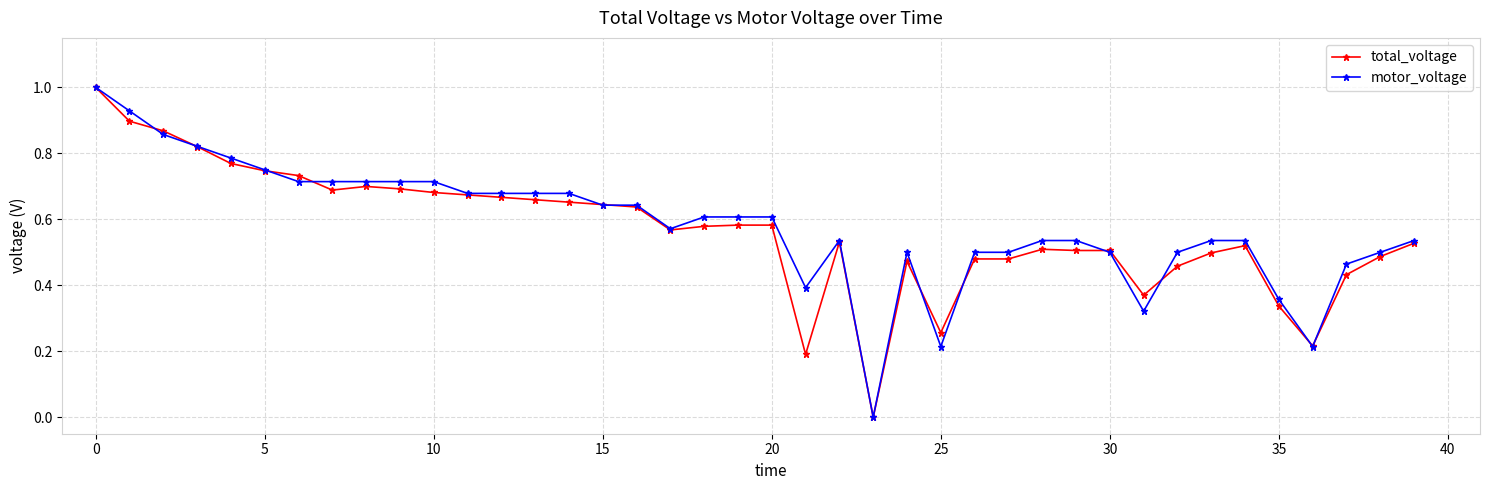

True or false: total_voltage has more than 2 interior local peaks.

True